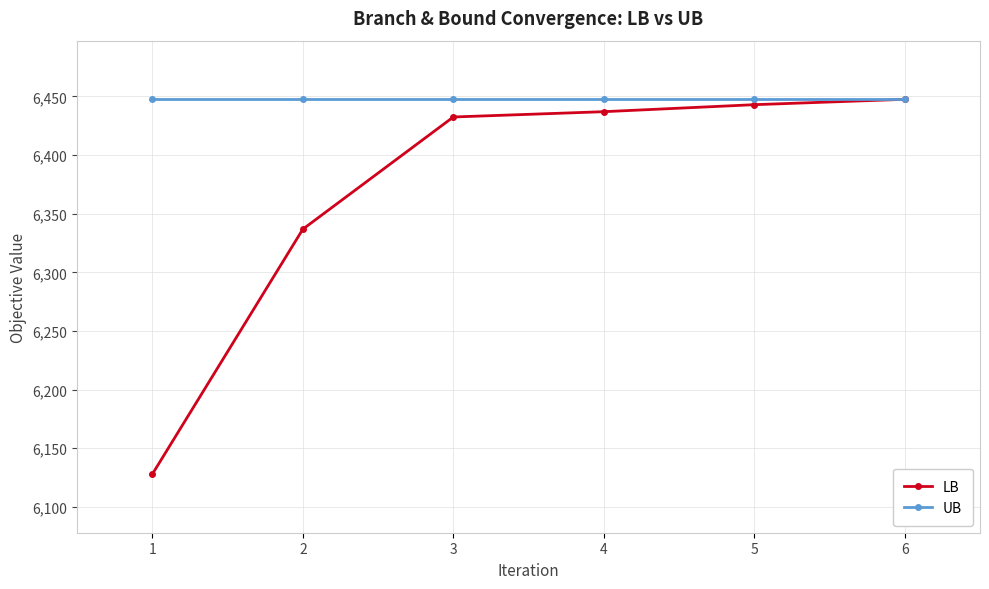

What is the maximum value shown in the chart?

6447.5